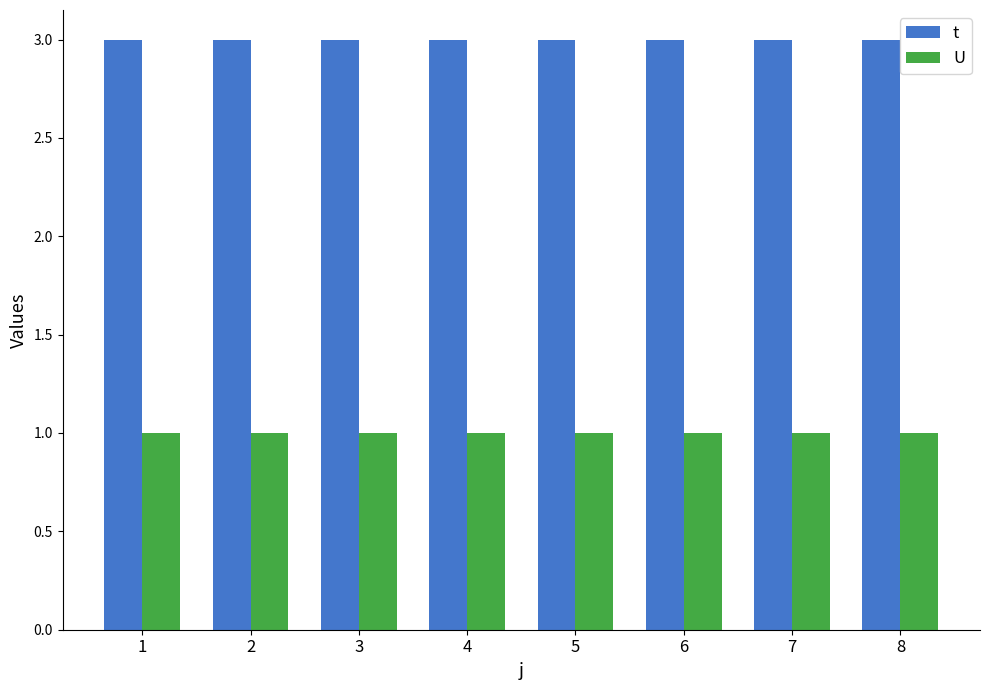

At 1, list the series in order from largest to smallest.

t, U